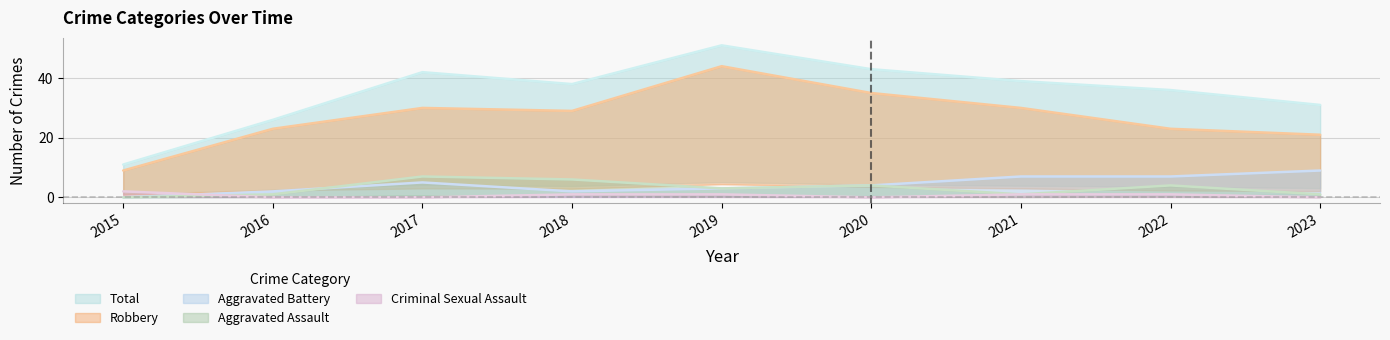

Reading left to right, transcribe all the data shown in this chart.

Aggravated Assault: 0	1	7	6	3	4	1	4	1
Aggravated Battery: 0	2	5	2	3	4	7	7	9
Criminal Sexual Assault: 2	0	0	1	1	0	1	1	0
Robbery: 9	23	30	29	44	35	30	23	21
Total: 11	26	42	38	51	43	39	36	31